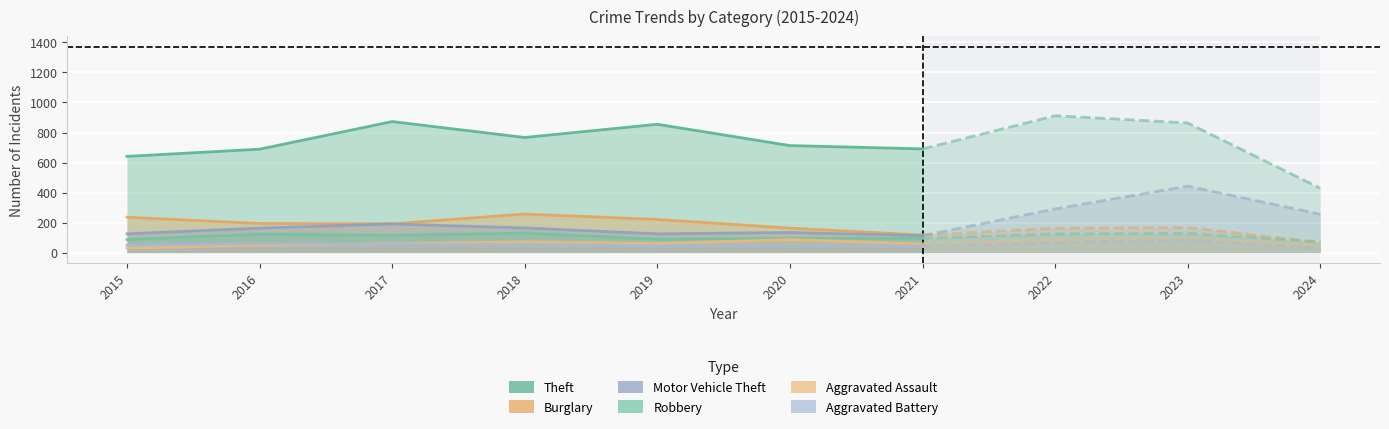

The Burglary series shows 134 at 2019. True or false?

False